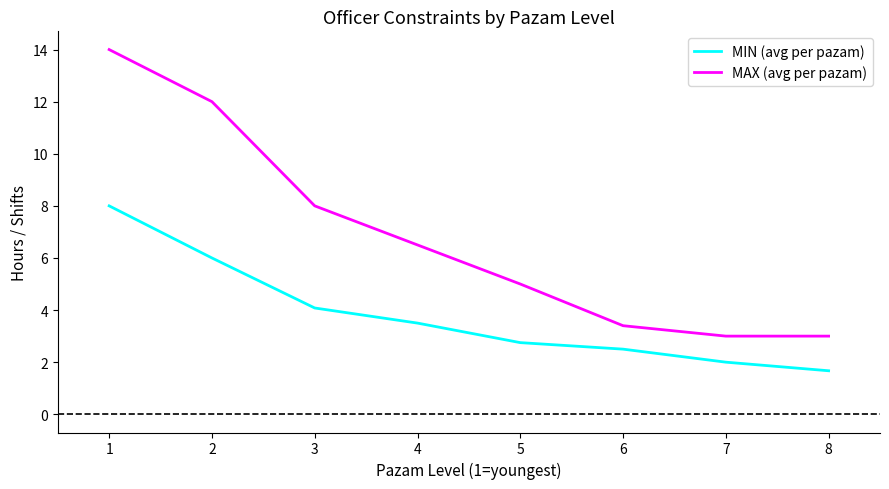

Which series has the largest range (max minus min)?

MAX (avg per pazam)